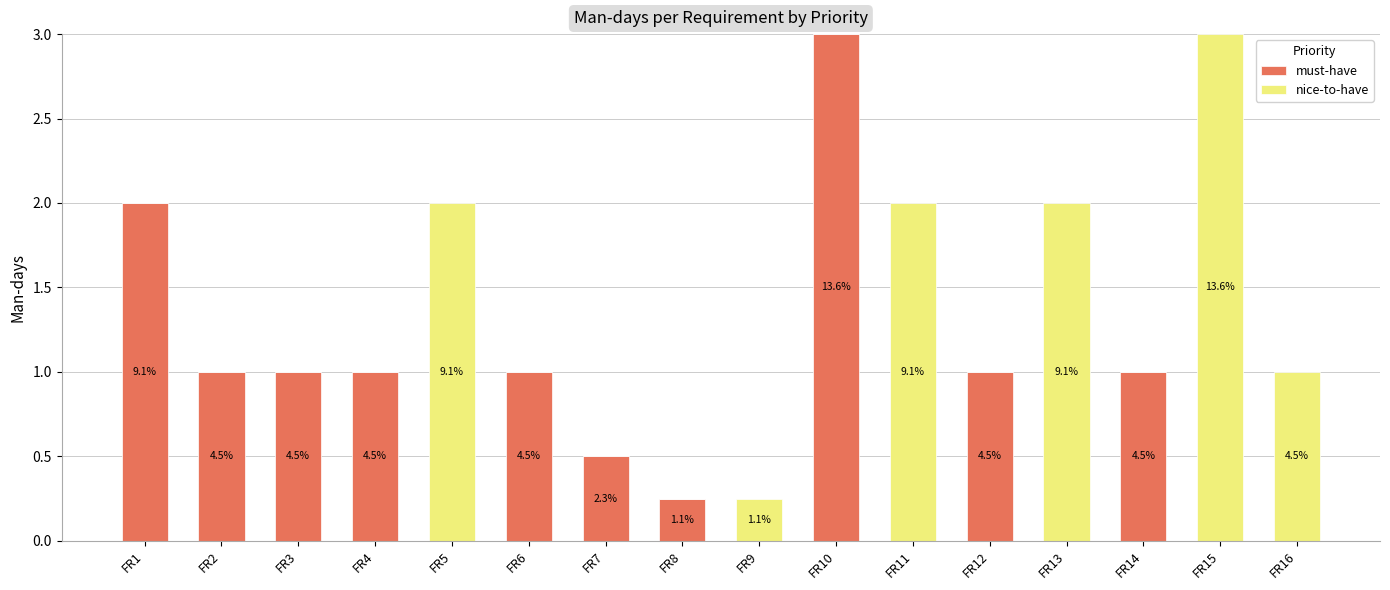

What are all the series names shown in the legend?

must-have, nice-to-have